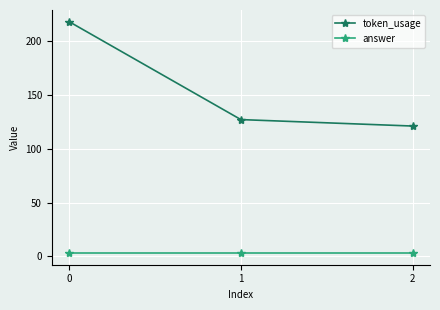

Reading left to right, extract all data points from this chart.

token_usage: 0=218	1=127	2=121
answer: 0=3	1=3	2=3